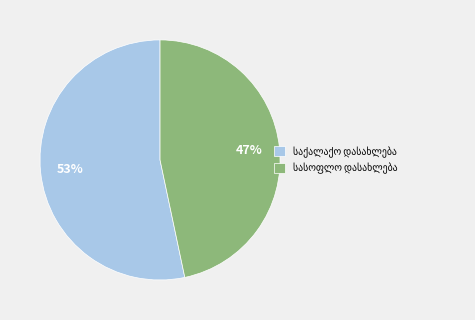

Does any single category account for the majority?

Yes